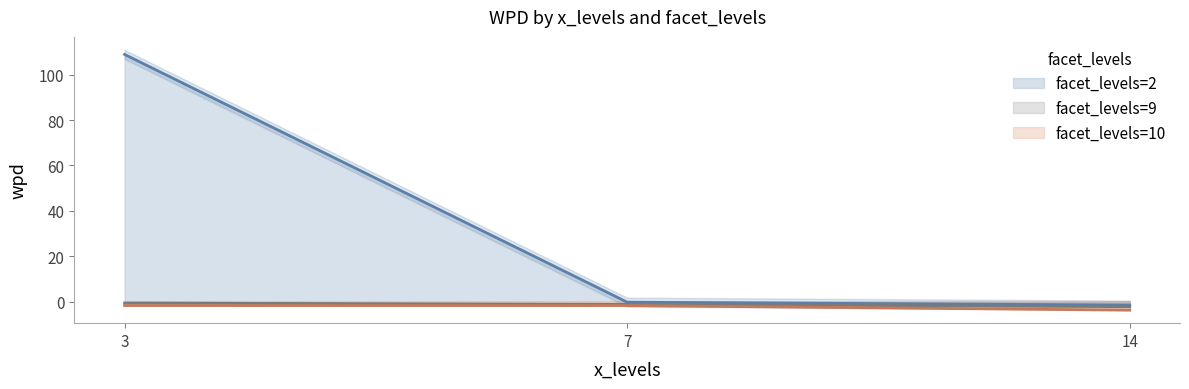

Which label corresponds to the largest value in the chart?

3